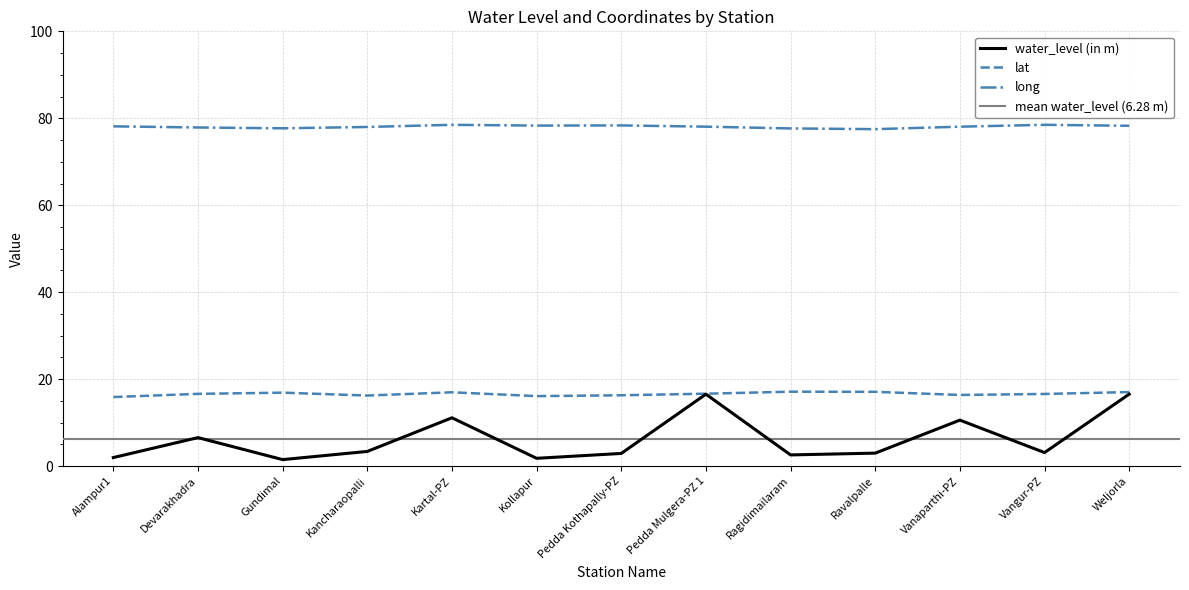

What is the total value across all series at Pedda Kothapally-PZ?

97.6